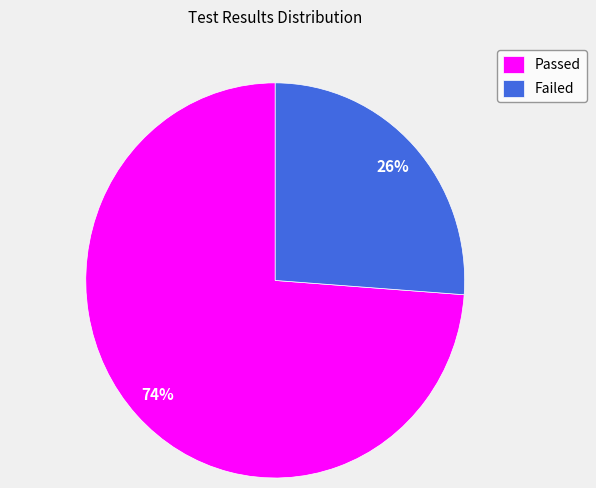

To the nearest percent, what percentage of the pie is Failed?

26%